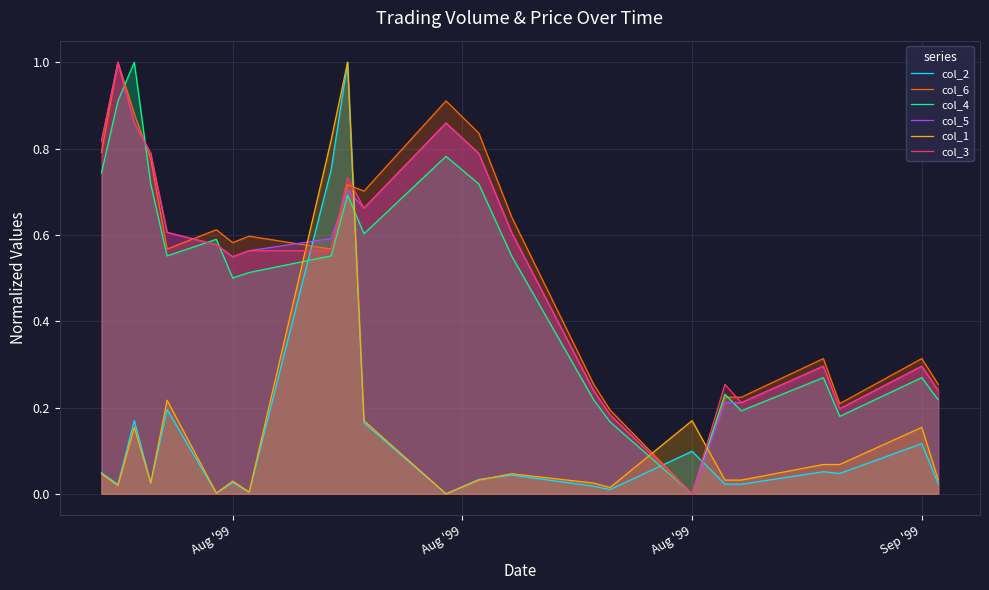

What is the total value across all series at Aug '99?

3.3